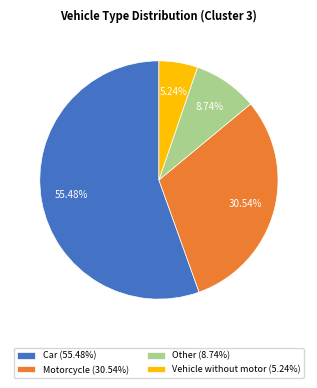

What percentage is NOT represented by Vehicle without motor?

94.8%